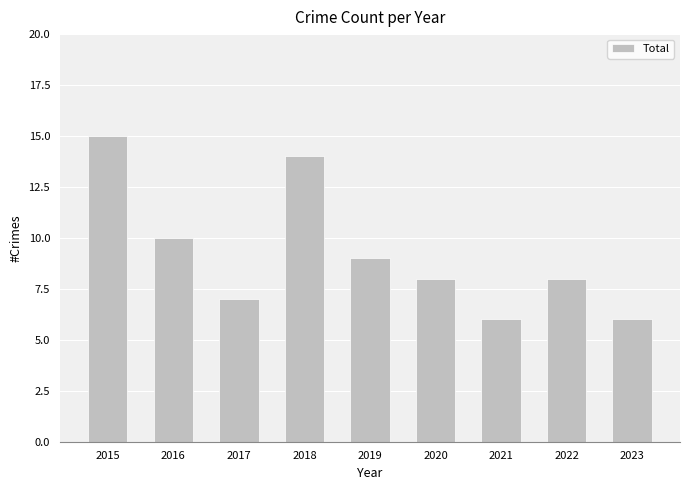

Reading left to right, list all the values displayed in this chart.

15	10	7	14	9	8	6	8	6